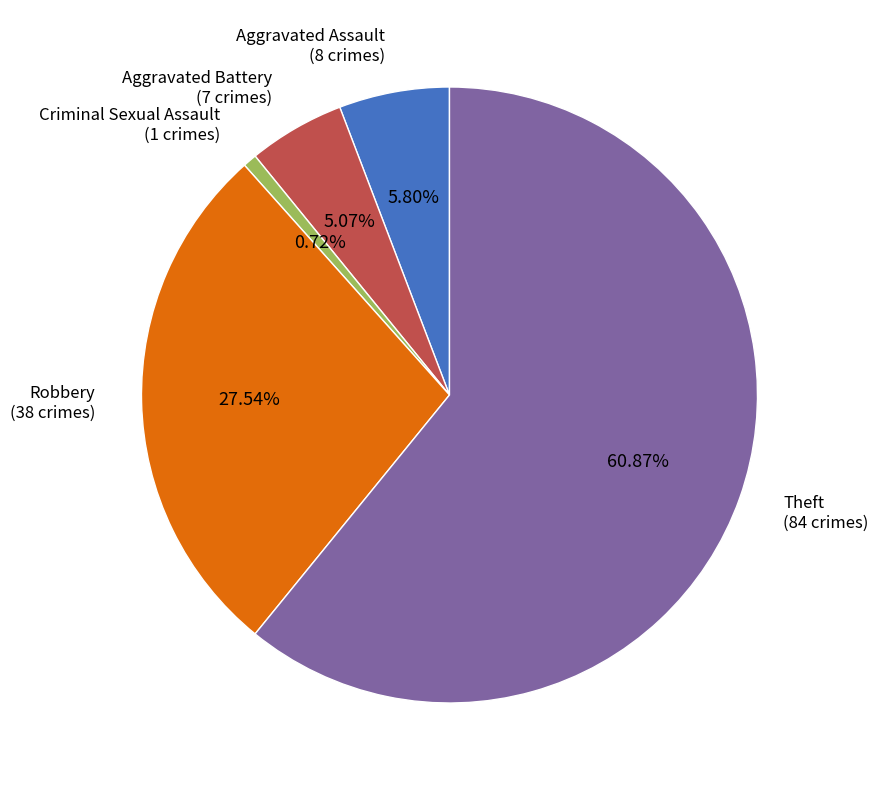

To the nearest percent, what is the difference between the largest and smallest slice percentages?

60%